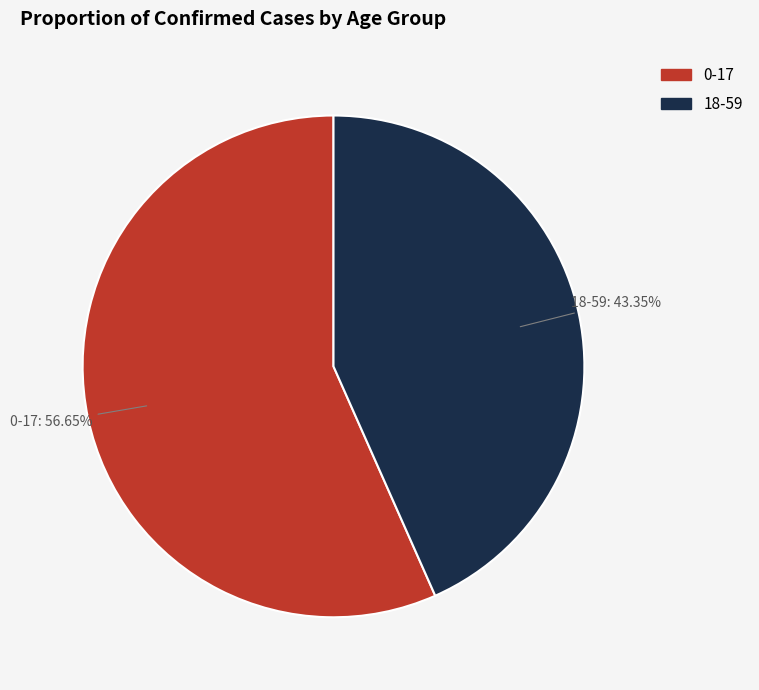

To the nearest percent, what is the difference between the largest and smallest slice percentages?

13%